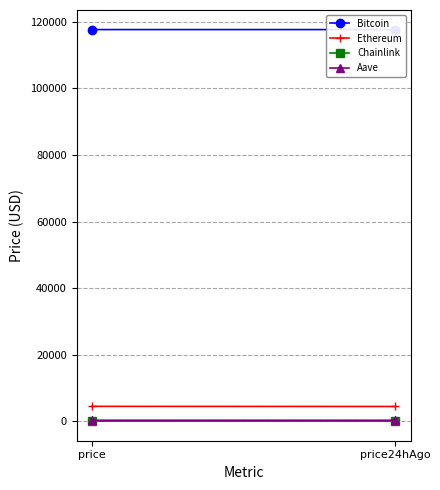

What is the label of the 1st point from the right?

price24hAgo